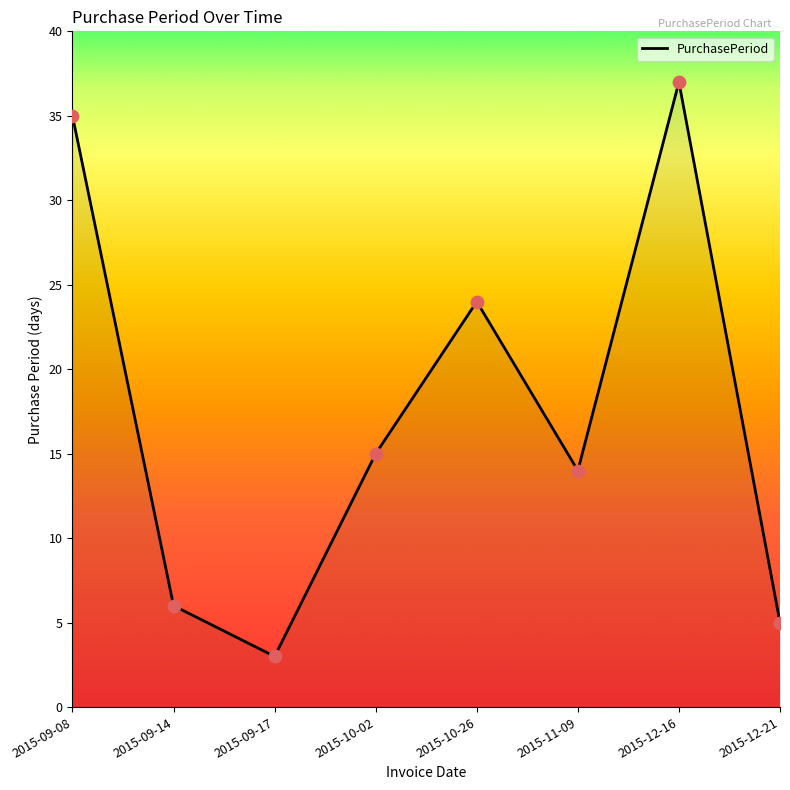

Approximately how many times larger is the value at 2015-09-17 compared to 2015-12-21?

0.6